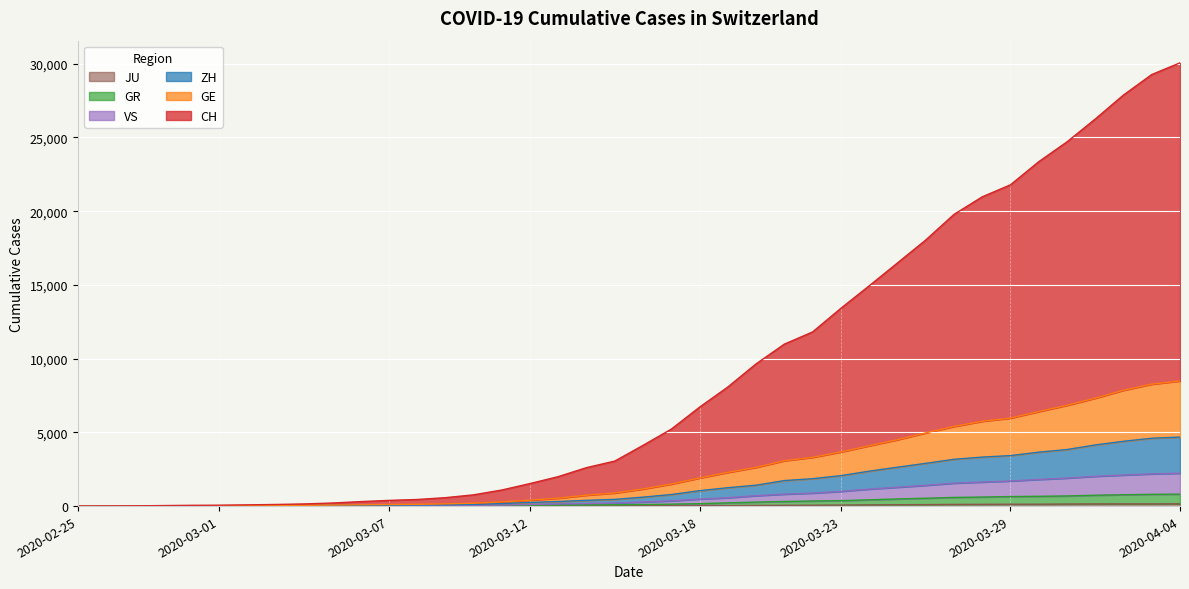

Which series changed the most between 2020-03-12 and 2020-03-15?

CH